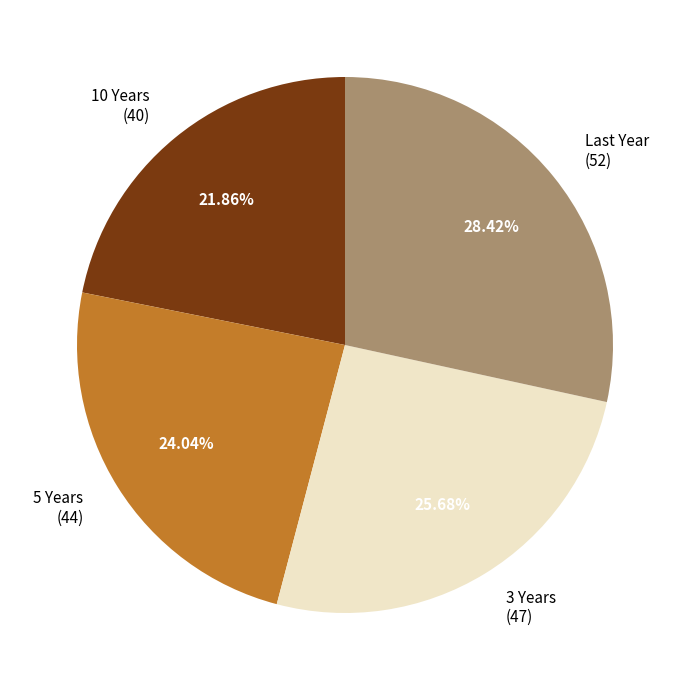

Is there any slice that represents more than half of the pie?

No